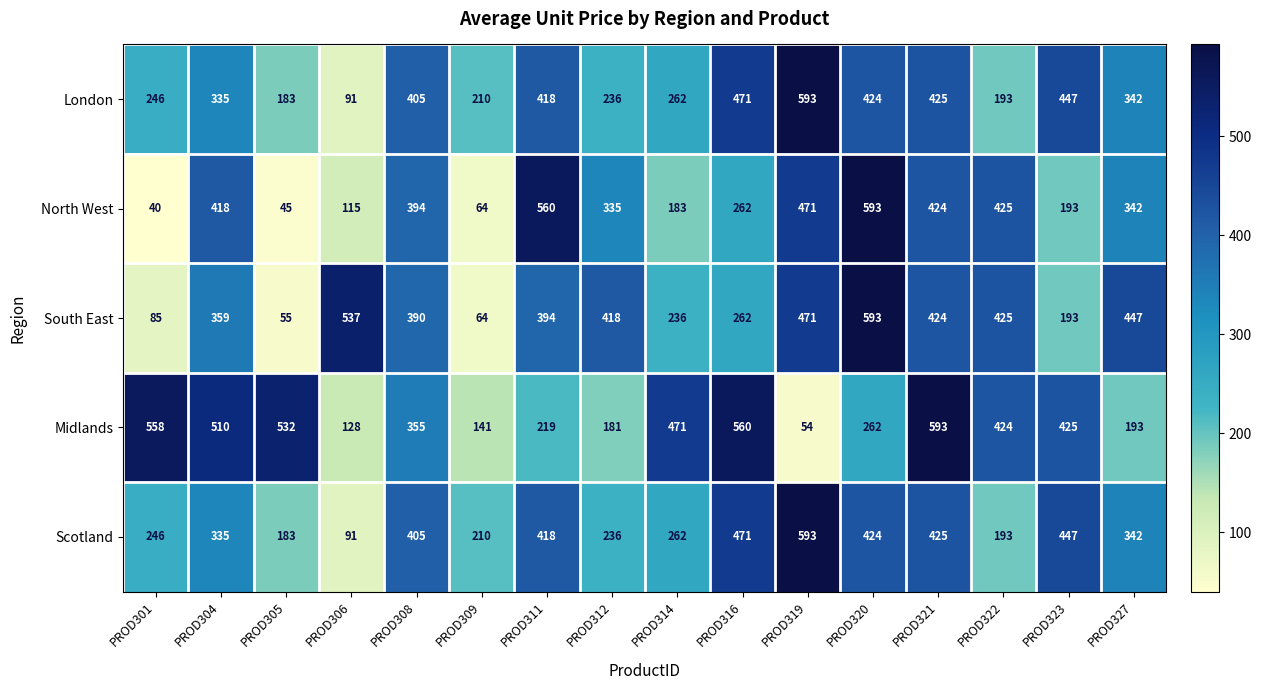

At which label does Scotland first exceed 342?

PROD308